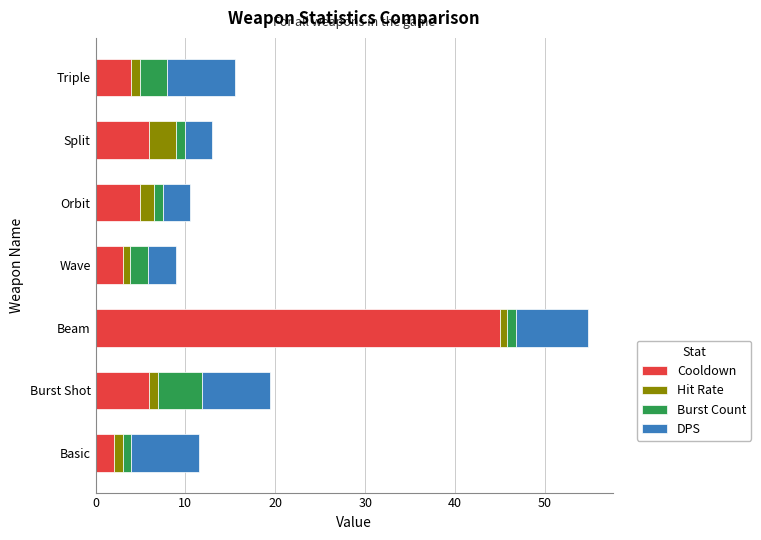

What is the minimum value for Cooldown?

2.0